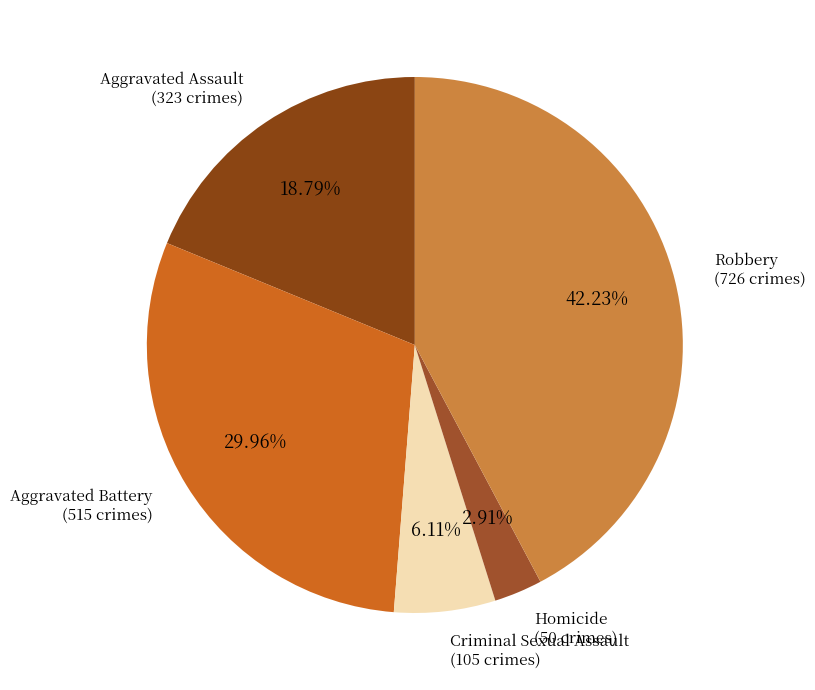

Is there a majority slice in this chart?

No